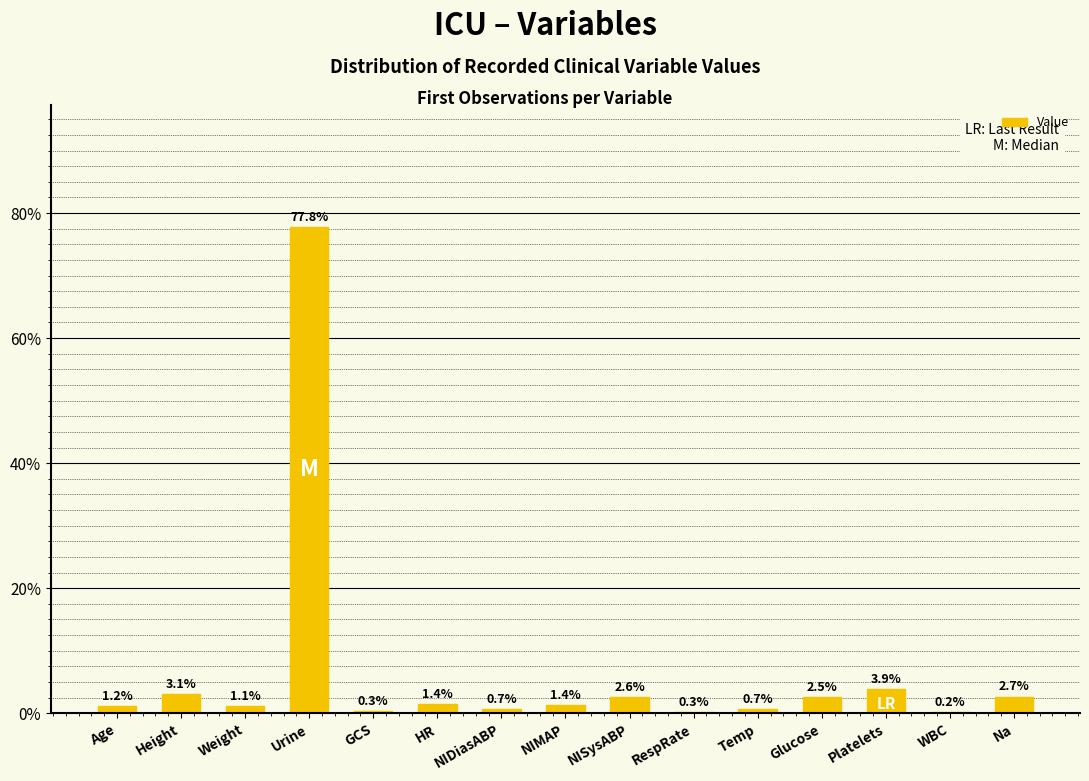

How many data points does each series have?

15